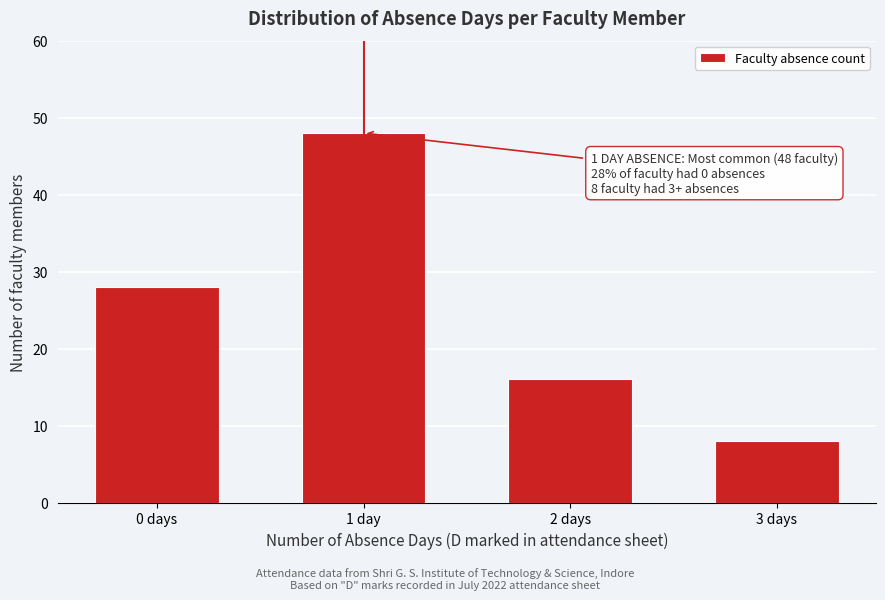

Reading right to left, extract all data points from this chart.

3 days=8	2 days=16	1 day=48	0 days=28